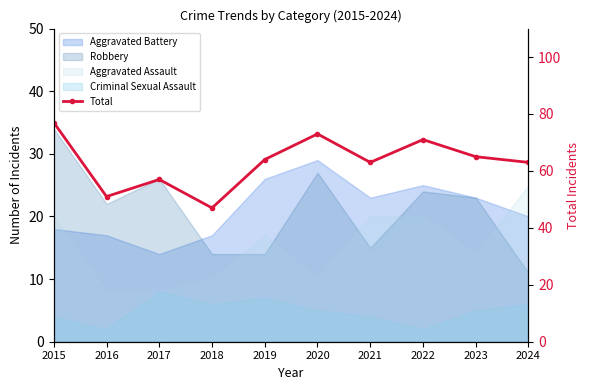

List the labels in order of value, smallest first.

2018, 2016, 2017, 2021, 2024, 2019, 2023, 2022, 2020, 2015